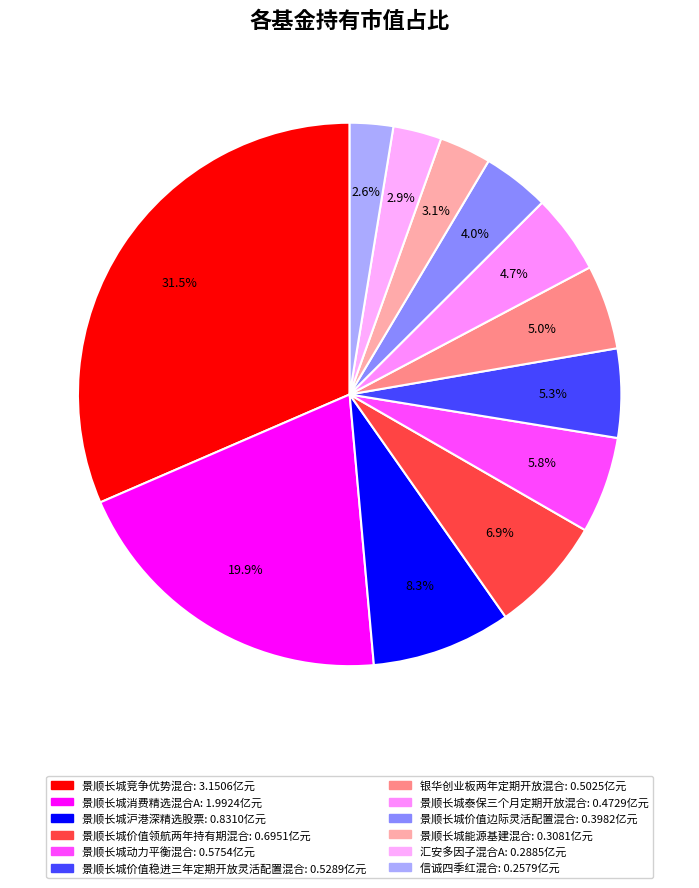

Count the number of slices in the pie.

12